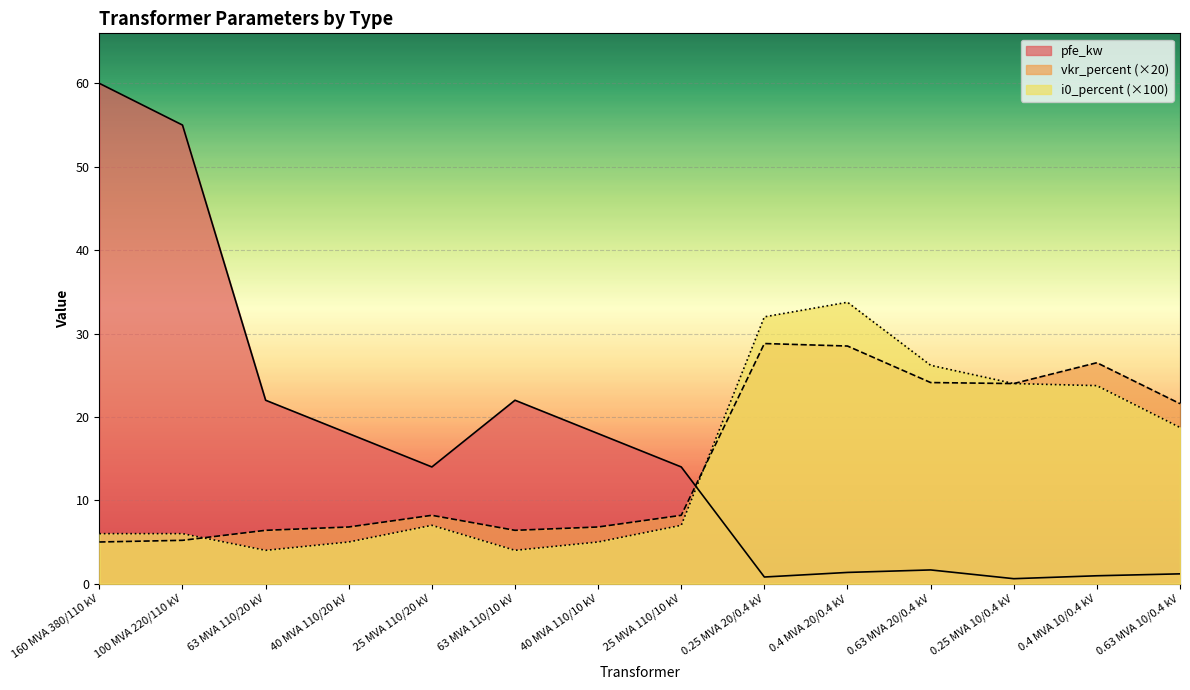

What is the difference between the highest and lowest values at 0.63 MVA 20/0.4 kV?

24.5